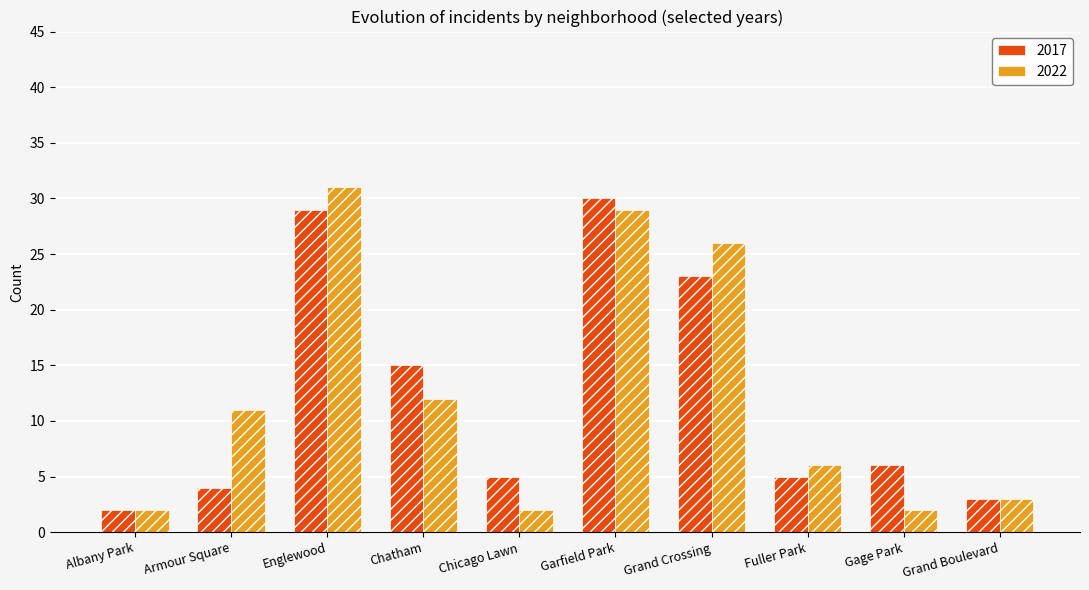

What is the total value across all series at Gage Park?

8